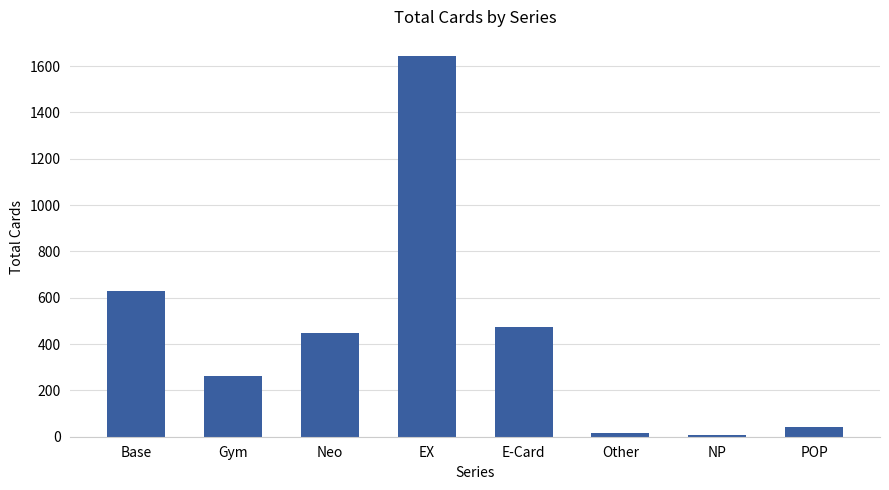

The chart shows a value of 350 at Gym. True or false?

False